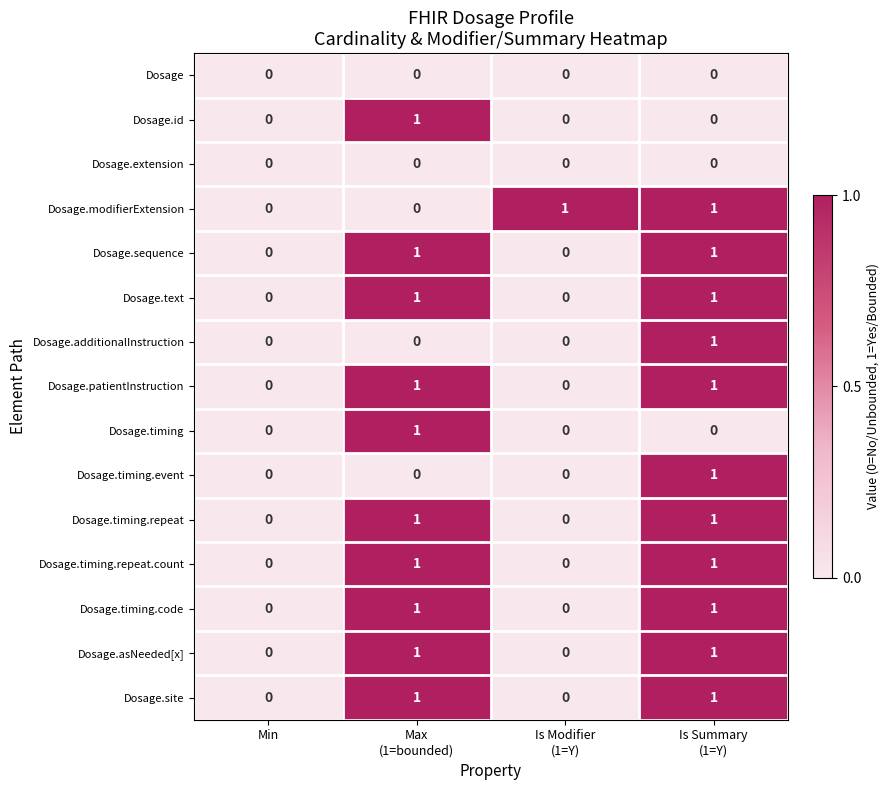

The value of Dosage.timing at Min is -1. True or false?

False